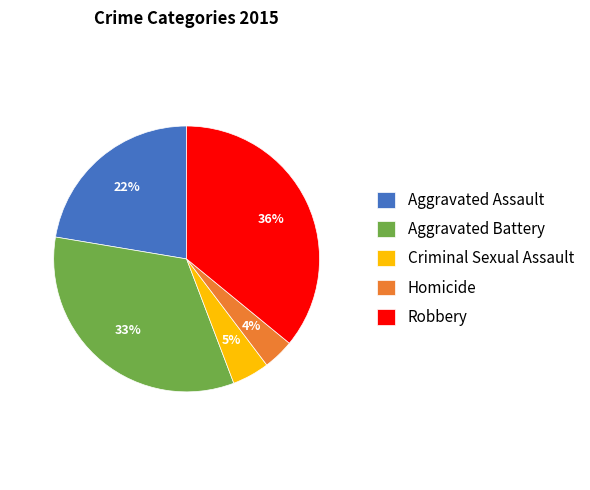

Between Aggravated Battery and Robbery, which is larger?

Robbery